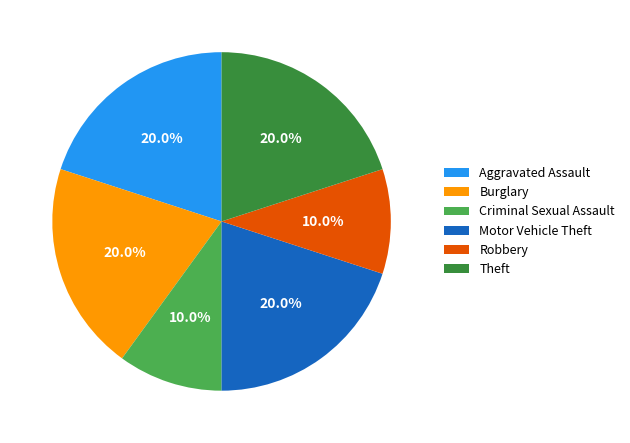

To the nearest percent, what portion does Aggravated Assault represent?

20%